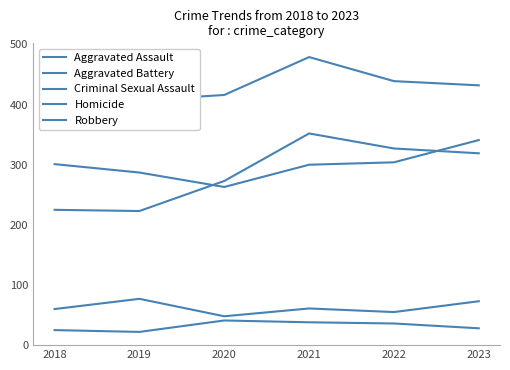

Reading left to right, extract all data points from this chart.

Aggravated Assault: 2018=225	2019=223	2020=273	2021=352	2022=327	2023=319
Aggravated Battery: 2018=389	2019=407	2020=416	2021=479	2022=439	2023=432
Criminal Sexual Assault: 2018=60	2019=77	2020=48	2021=61	2022=55	2023=73
Homicide: 2018=25	2019=22	2020=41	2021=38	2022=36	2023=28
Robbery: 2018=301	2019=287	2020=263	2021=300	2022=304	2023=341